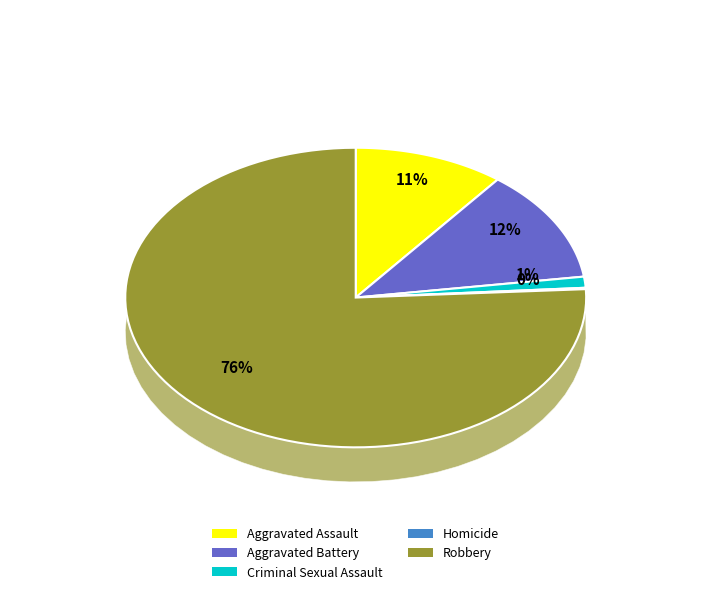

What is the change in value from Homicide to Robbery?

+509